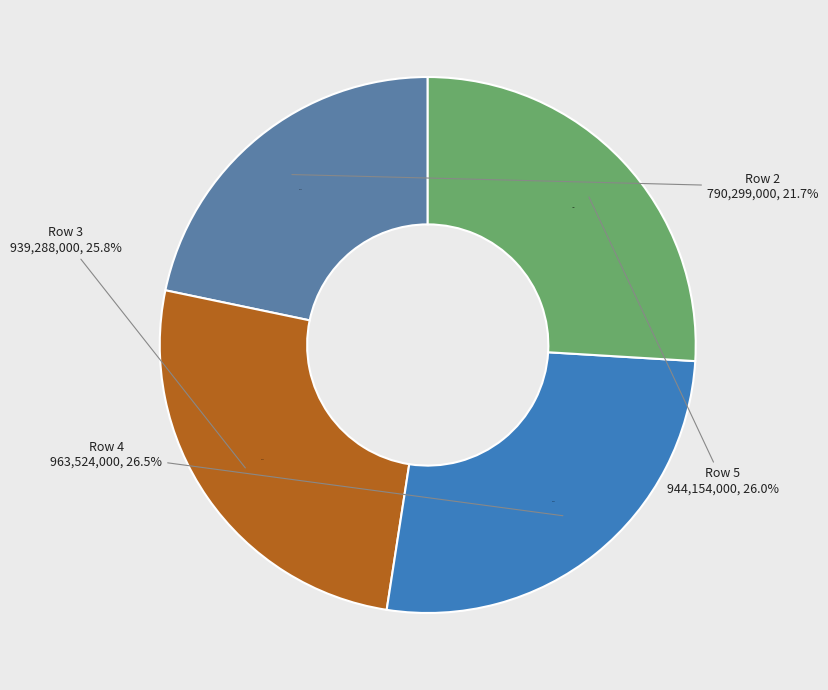

Is -944154000 the majority of the pie?

No